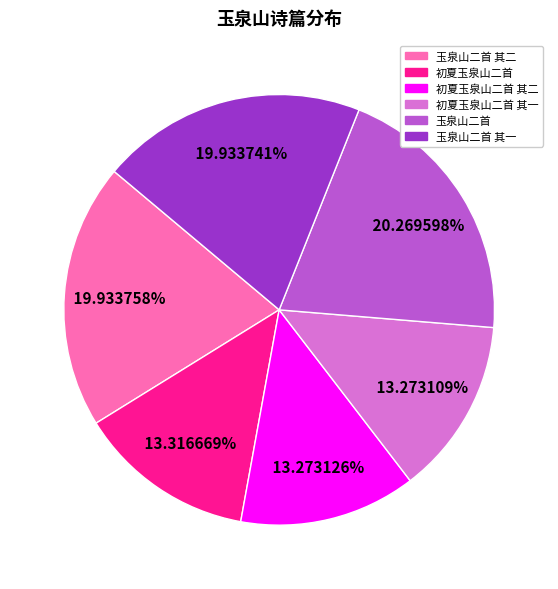

Is there any slice that represents more than half of the pie?

No